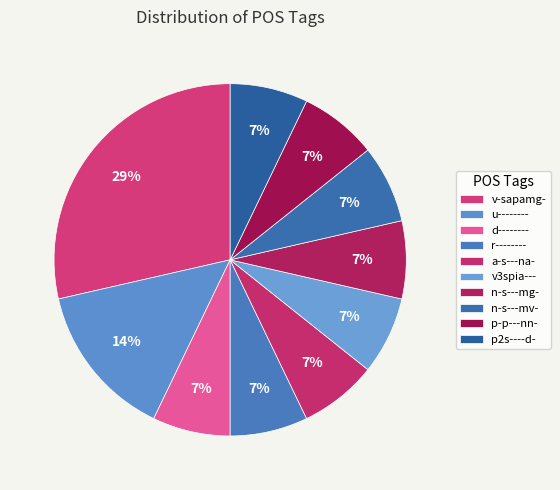

To the nearest percent, what percentage of the pie is n-s---mv-?

7%